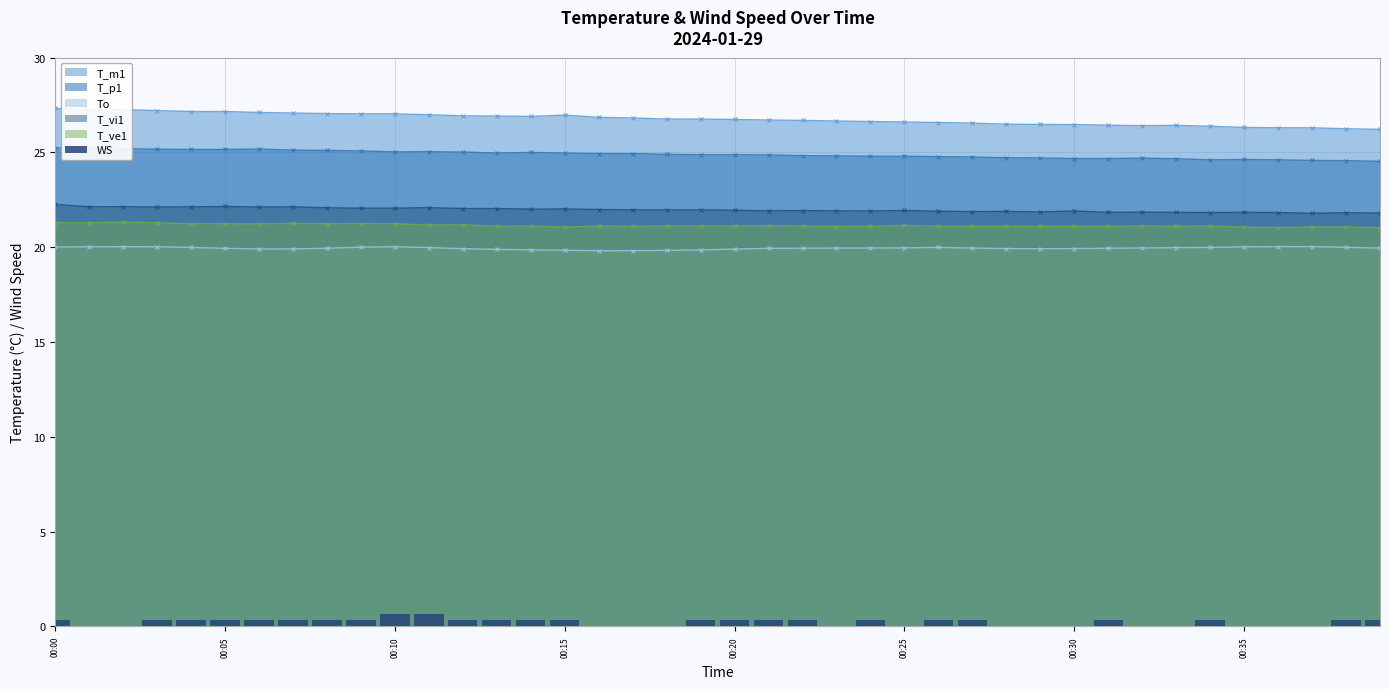

How many values are between 0 and 1?

40